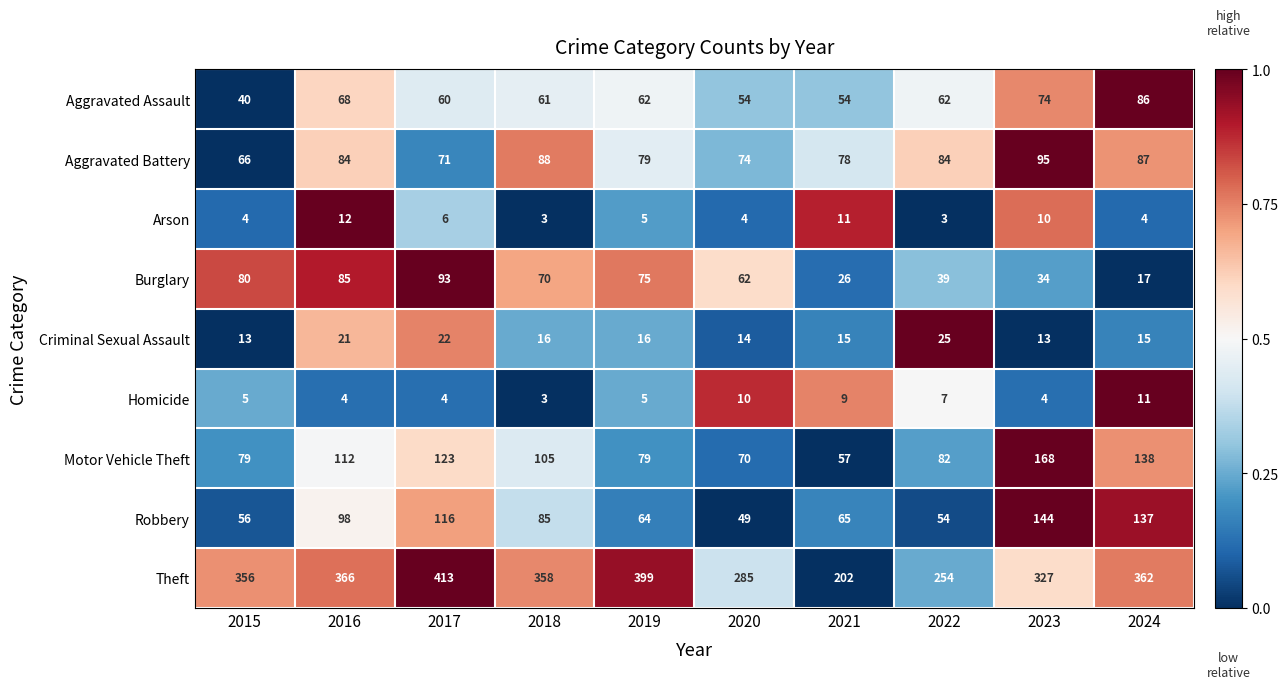

What is the spread (max minus min) of values at 2019?

394